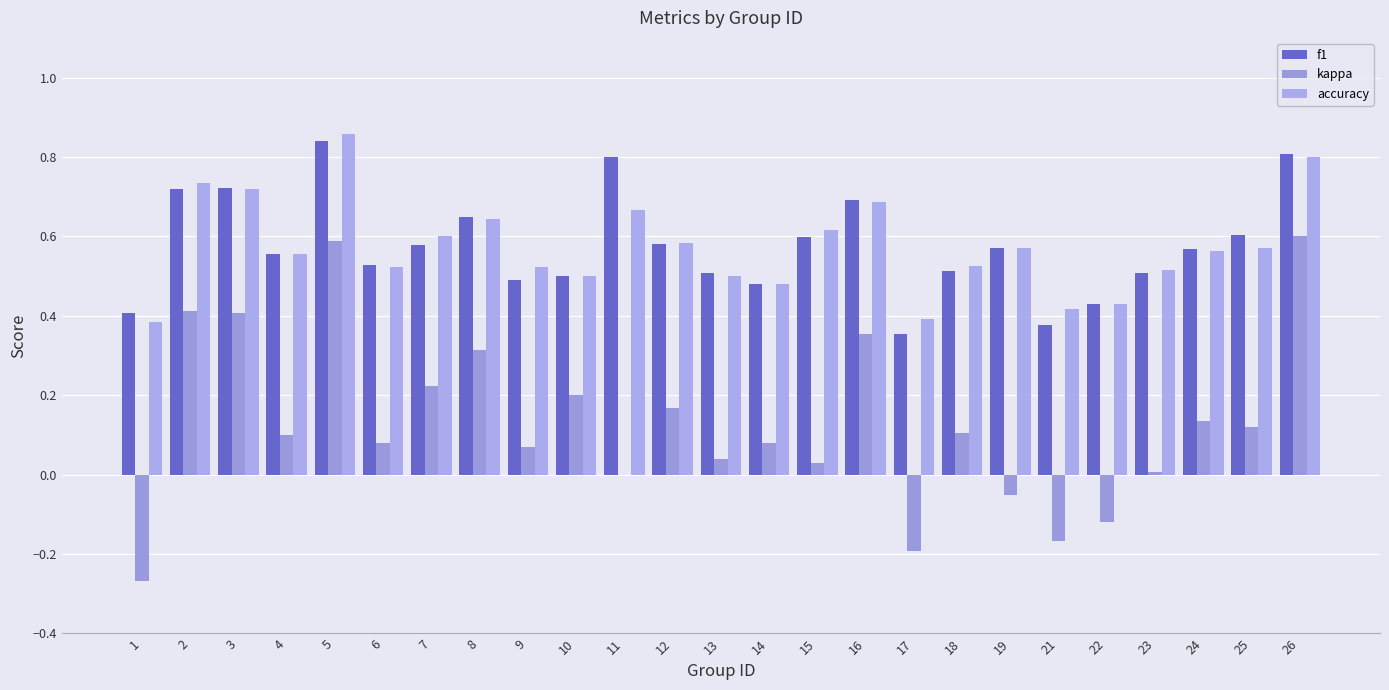

Are the bars grouped side by side (vs. stacked)?

Yes